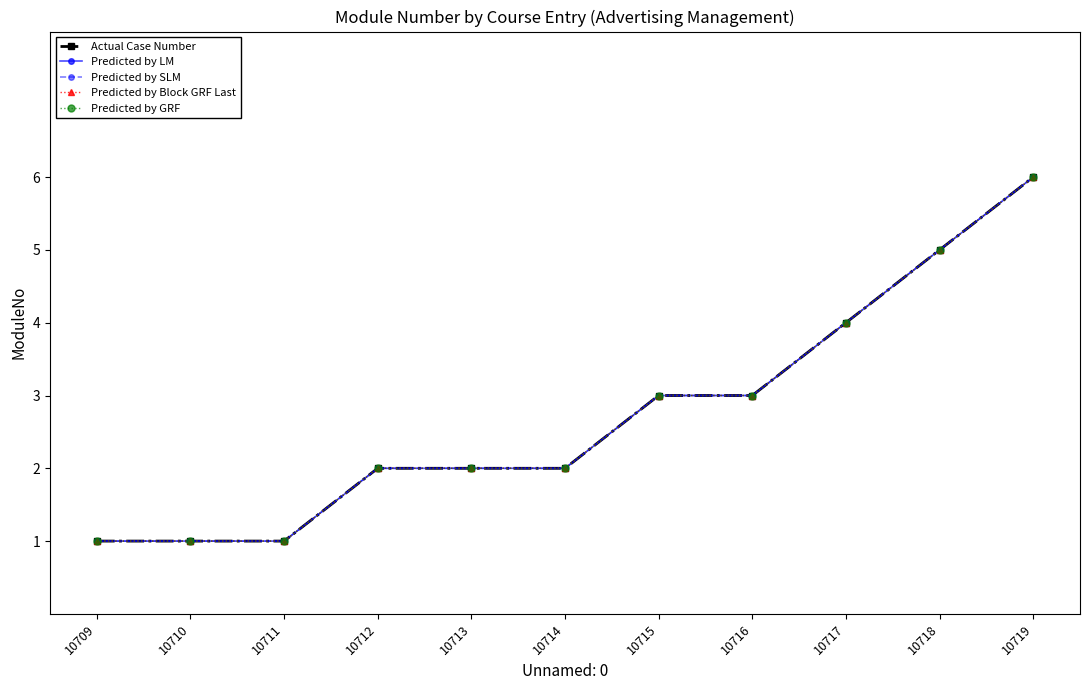

Is this an area chart (filled region under the line)?

No